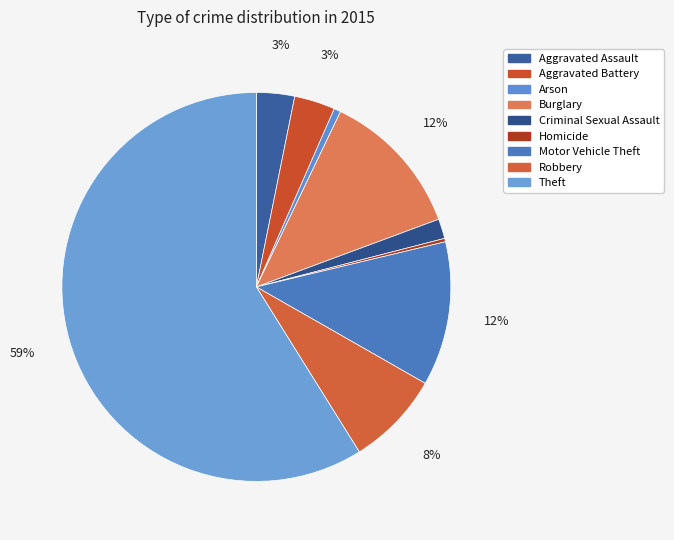

How many segments does this pie chart have?

9